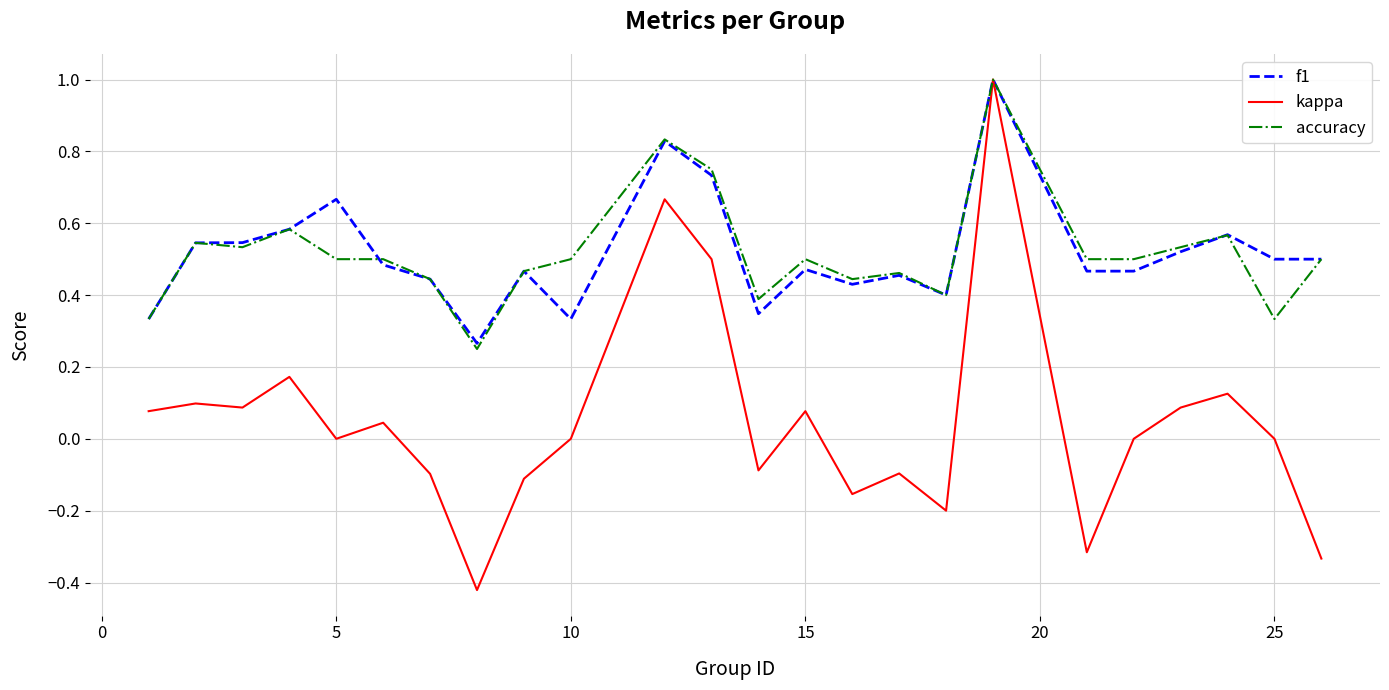

What is the maximum value shown in the chart?

1.0